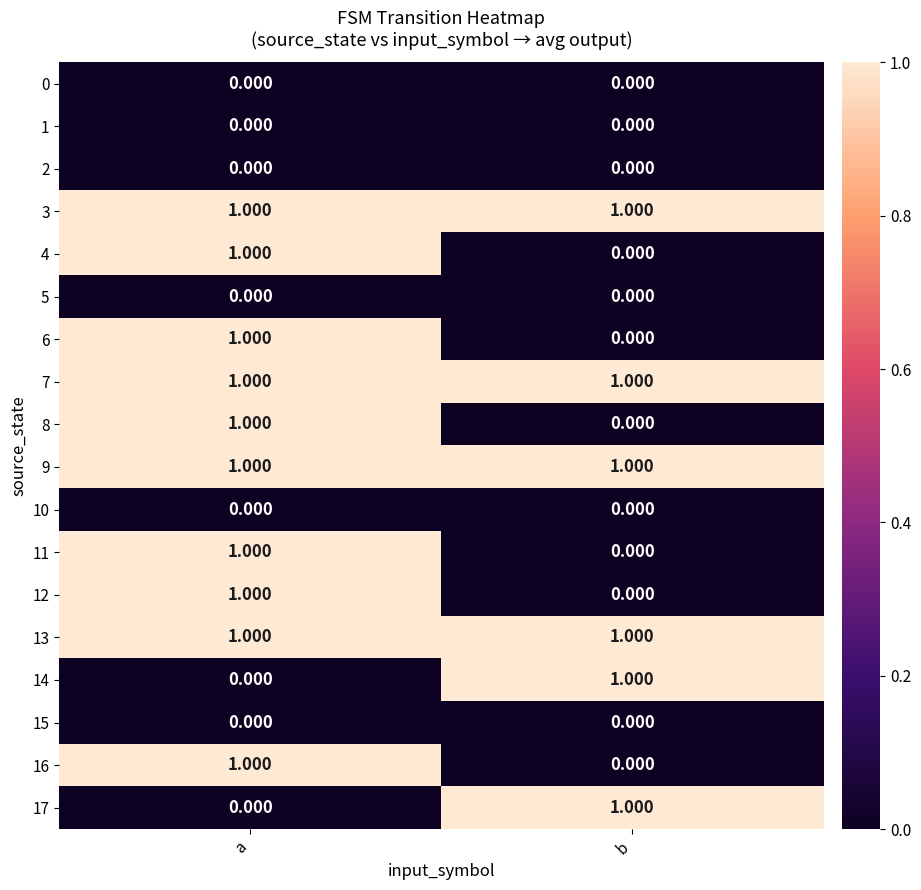

At which category is the sum across all series the highest?

a